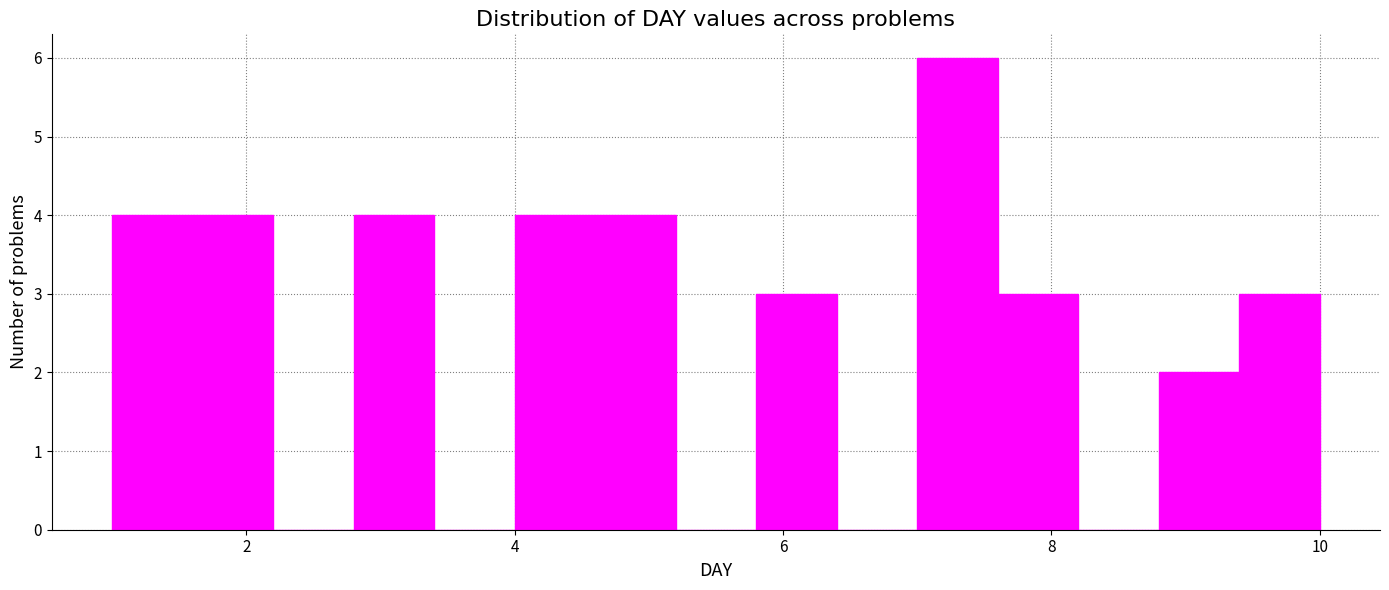

Read against the x-axis, roughly where is the centre of the tallest bar?

7.4